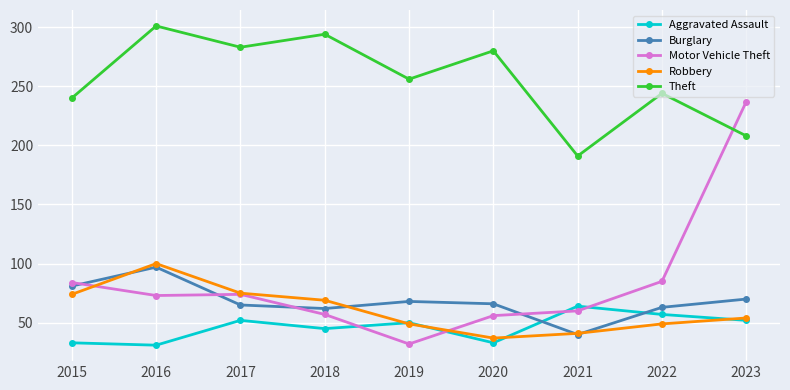

At which category is the sum across all series the highest?

2023